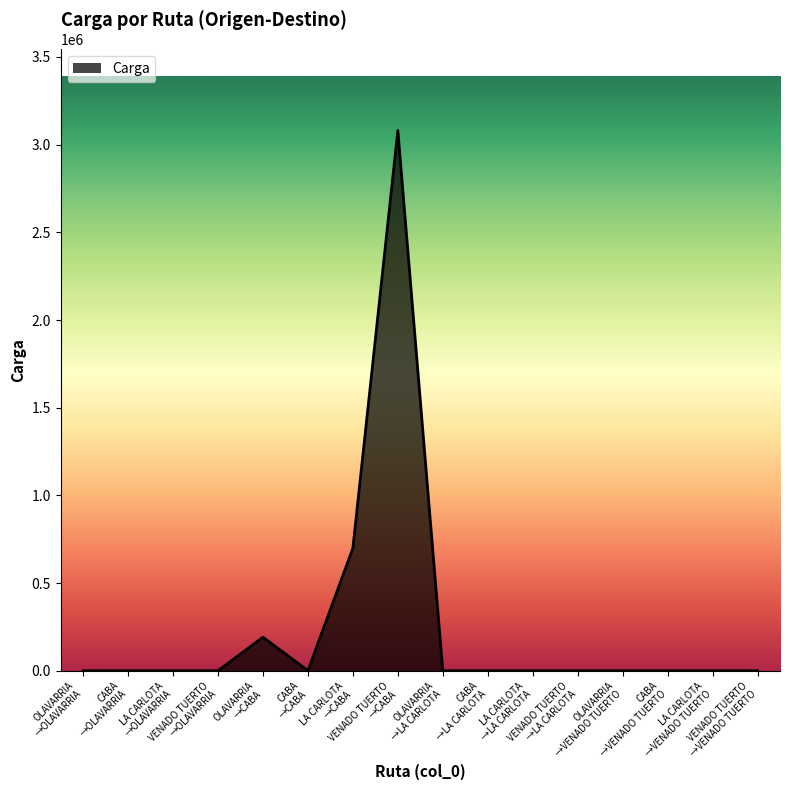

What is the difference between the maximum and minimum values?

3080790.0